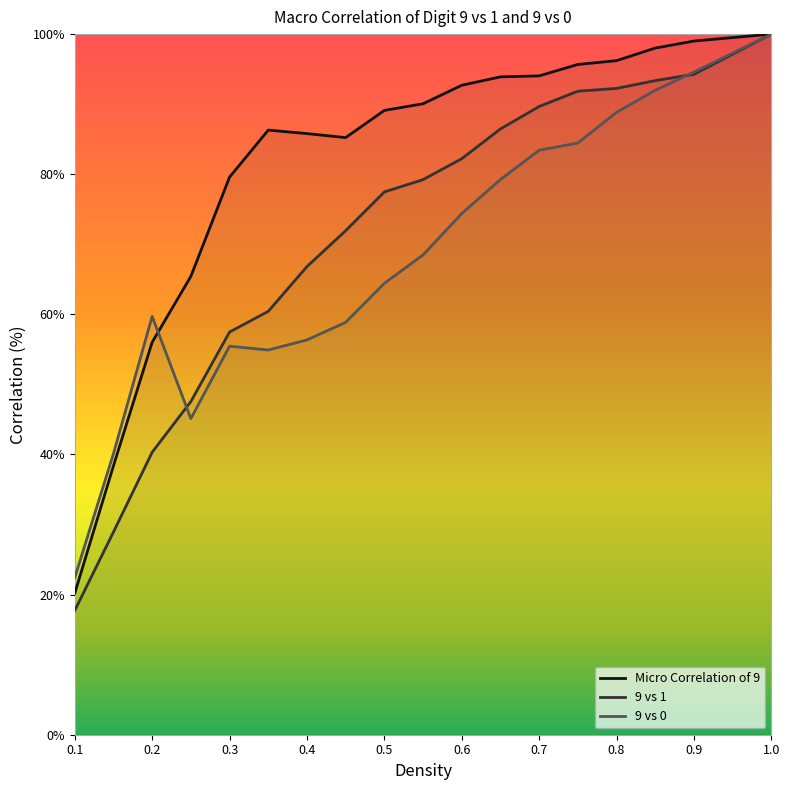

What is the difference between the maximum and second lowest values in the Micro Correlation of 9 series?

61.6